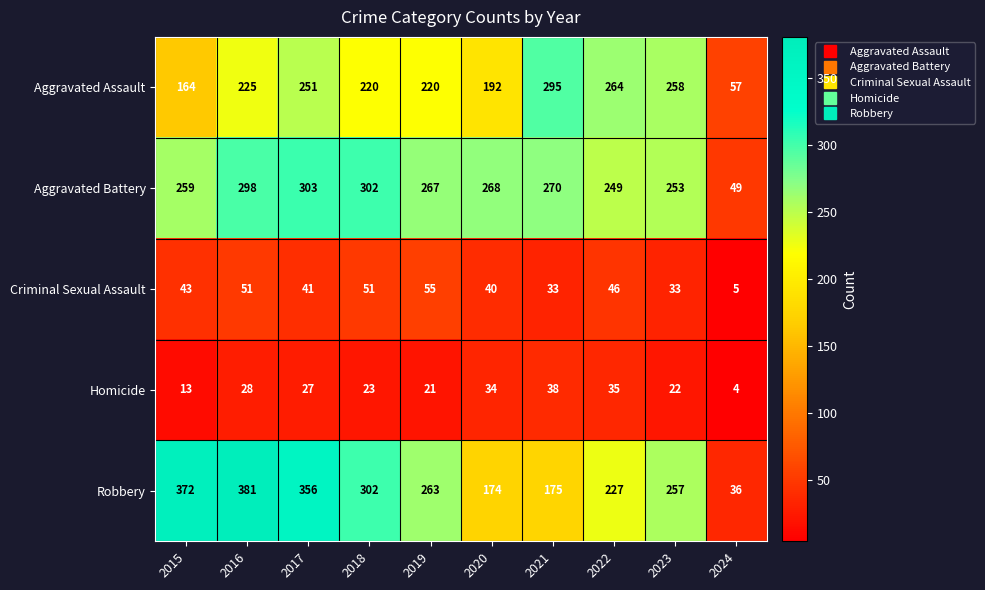

Which series has the largest total across all categories?

Robbery